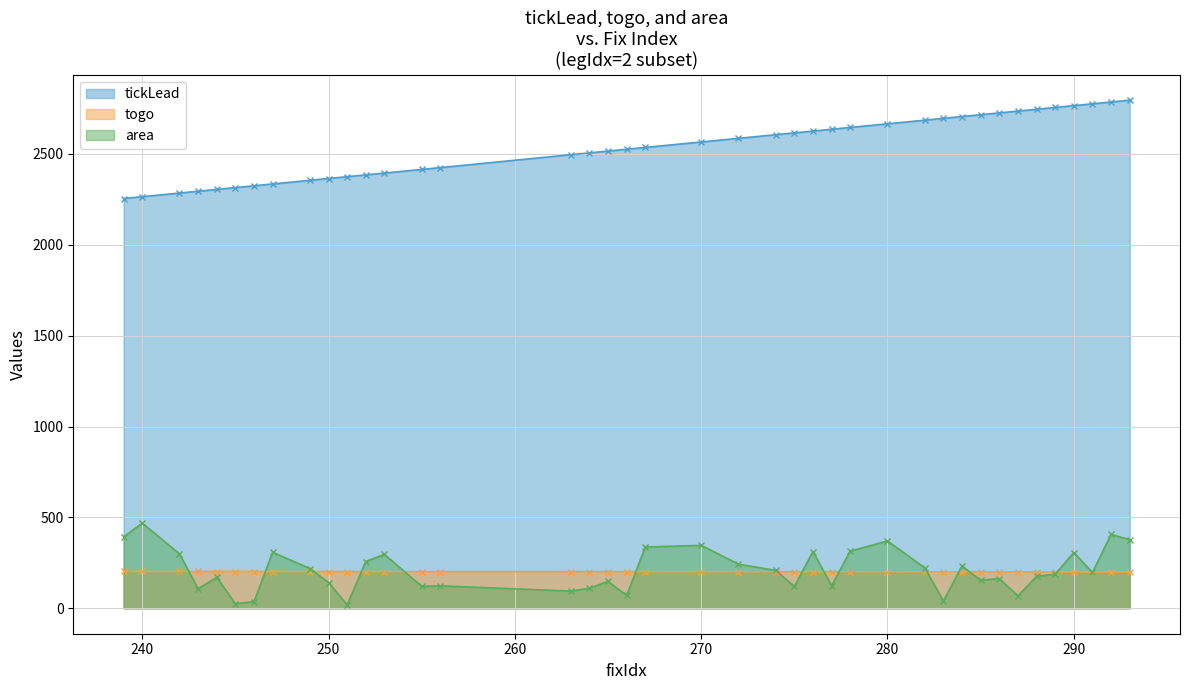

List the labels in order of tickLead value, largest first.

293, 292, 291, 290, 289, 288, 287, 286, 285, 284, 283, 282, 280, 278, 277, 276, 275, 274, 272, 270, 267, 266, 265, 264, 263, 256, 255, 253, 252, 251, 250, 249, 247, 246, 245, 244, 243, 242, 240, 239